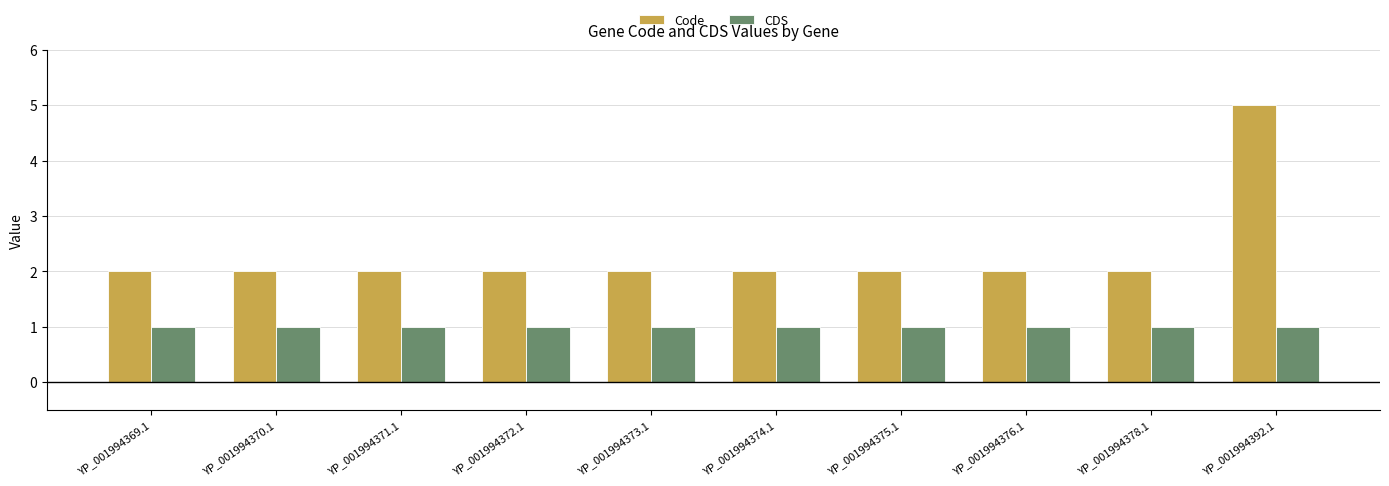

At which category does the chart reach its peak across all series?

YP_001994392.1